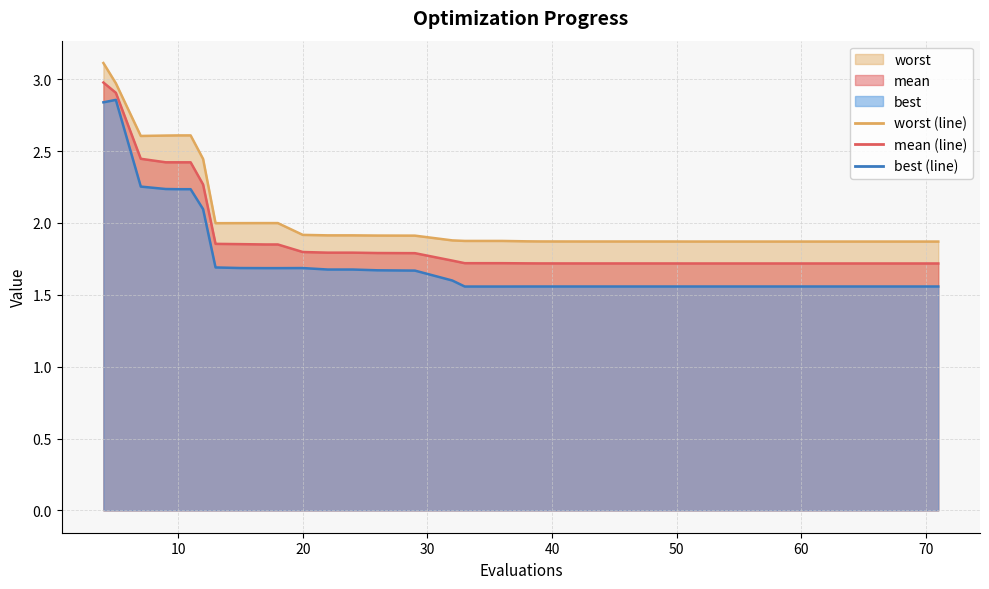

Reading left to right, transcribe all the data shown in this chart.

mean: 3.0	2.9	2.4	2.4	2.4	2.4	2.3	1.9	1.9	1.9	1.9	1.8	1.8	1.8	1.8	1.8	1.7	1.7	1.7	1.7	1.7	1.7	1.7	1.7	1.7	1.7	1.7	1.7	1.7	1.7	1.7	1.7	1.7	1.7	1.7	1.7	1.7	1.7	1.7	1.7
best: 2.8	2.9	2.3	2.2	2.2	2.2	2.1	1.7	1.7	1.7	1.7	1.7	1.7	1.7	1.7	1.7	1.6	1.6	1.6	1.6	1.6	1.6	1.6	1.6	1.6	1.6	1.6	1.6	1.6	1.6	1.6	1.6	1.6	1.6	1.6	1.6	1.6	1.6	1.6	1.6
worst: 3.1	3.0	2.6	2.6	2.6	2.6	2.4	2.0	2.0	2.0	2.0	1.9	1.9	1.9	1.9	1.9	1.9	1.9	1.9	1.9	1.9	1.9	1.9	1.9	1.9	1.9	1.9	1.9	1.9	1.9	1.9	1.9	1.9	1.9	1.9	1.9	1.9	1.9	1.9	1.9